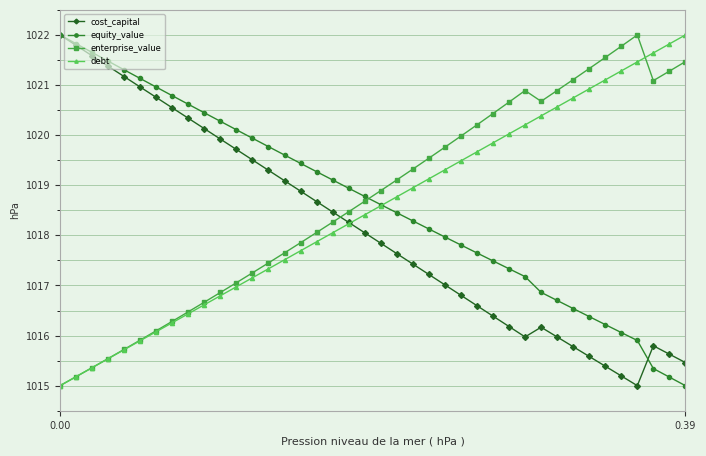

True or false: debt has more than 1 interior local peaks.

False